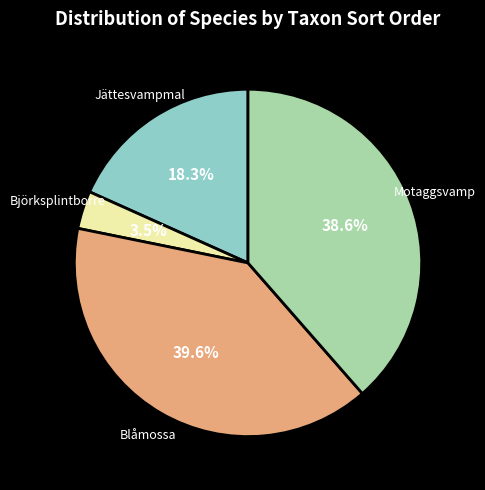

Which has a higher value, Blåmossa or Björksplintborre?

Blåmossa